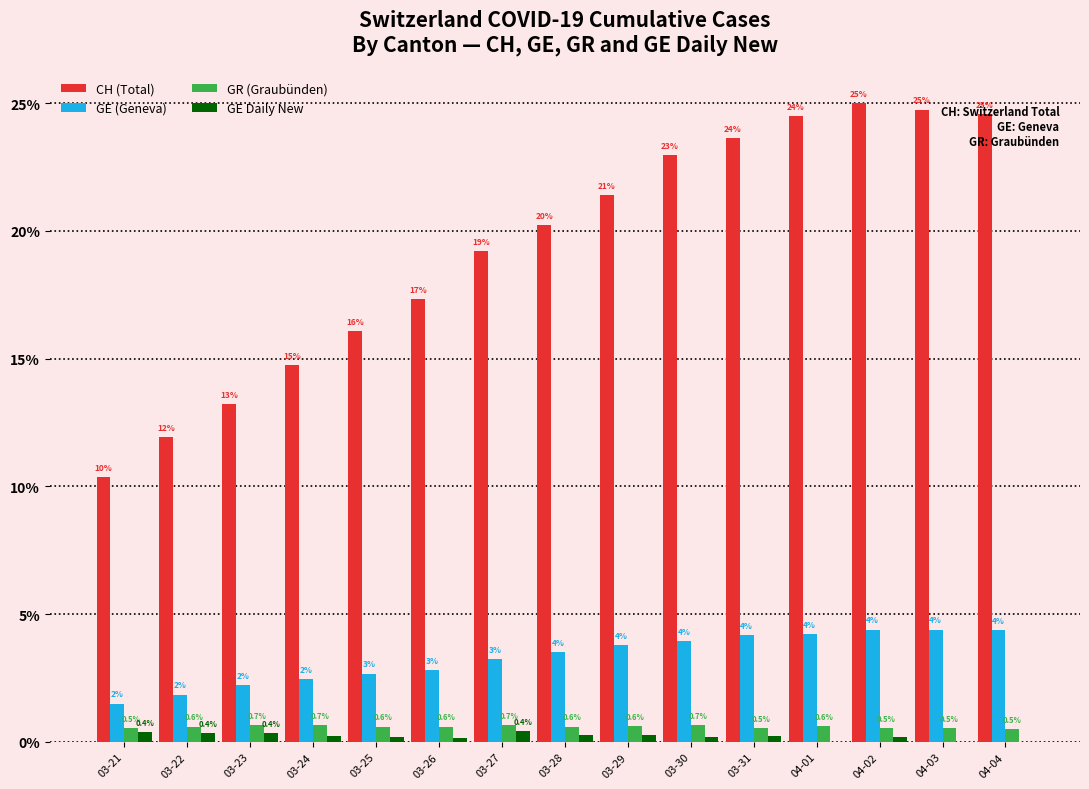

What is the greatest value displayed?

25.0